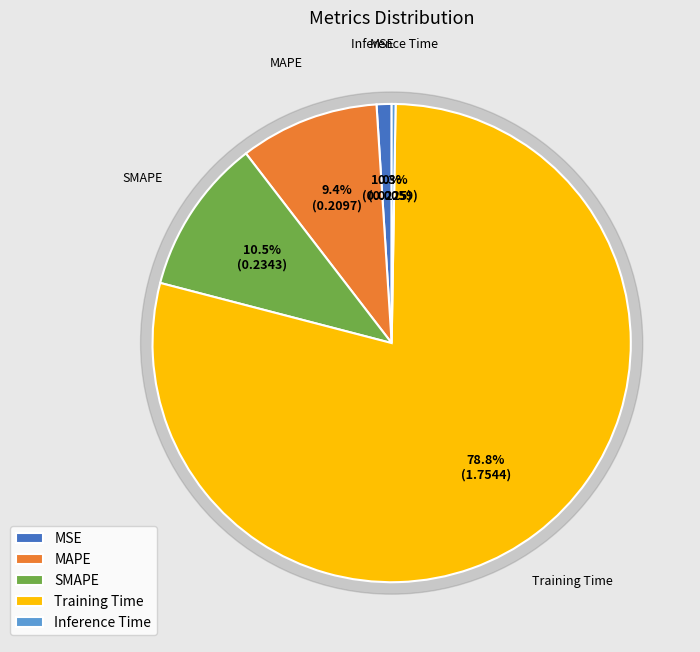

What portion of the pie excludes SMAPE?

89.5%